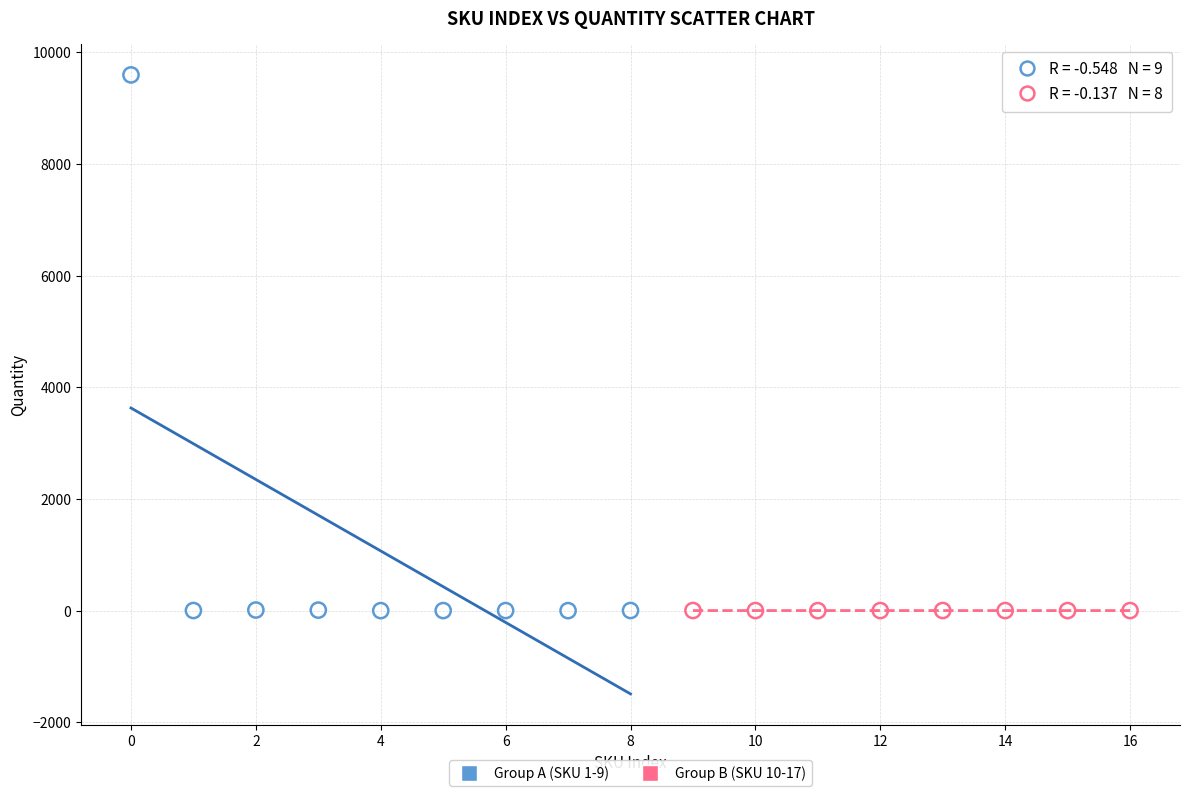

What are all the series names shown in the legend?

Group A (SKU 1-9), Group B (SKU 10-17)